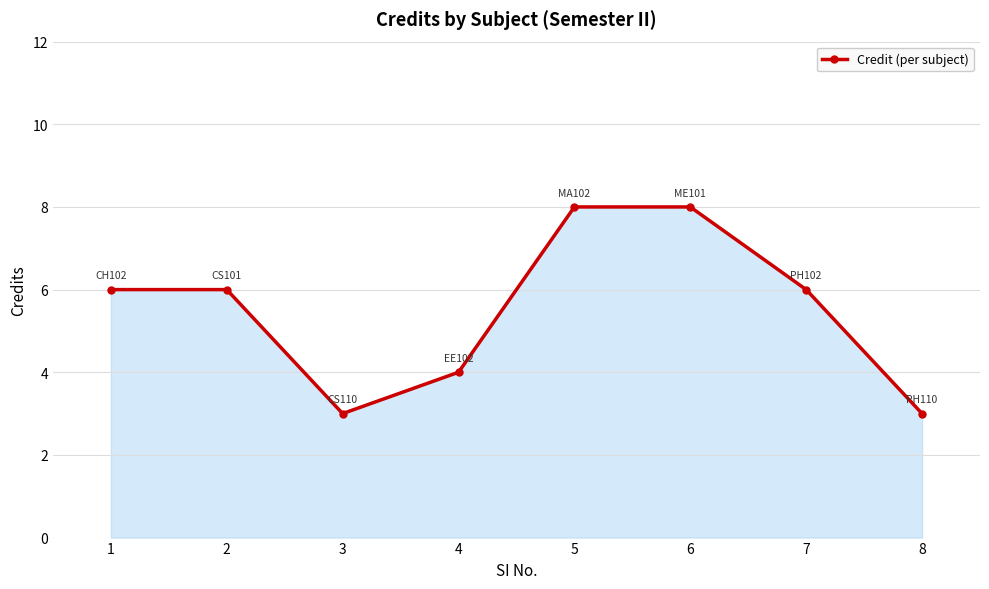

What is the maximum value shown in the chart?

8